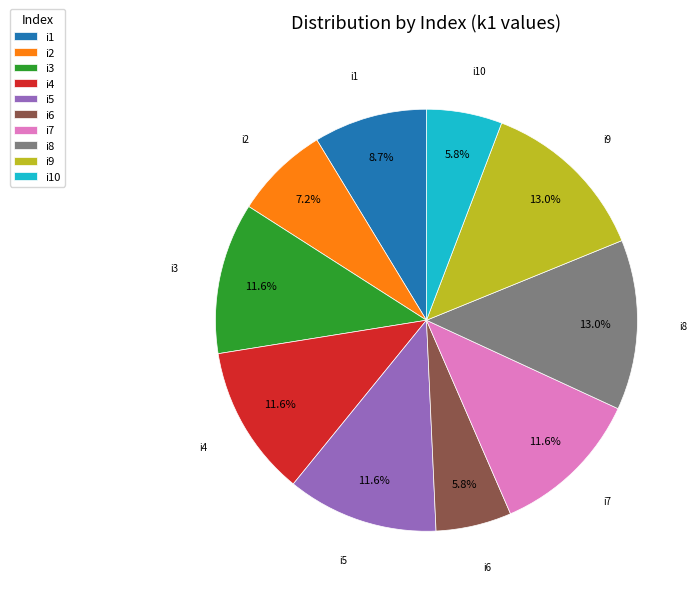

Count the number of slices in the pie.

10